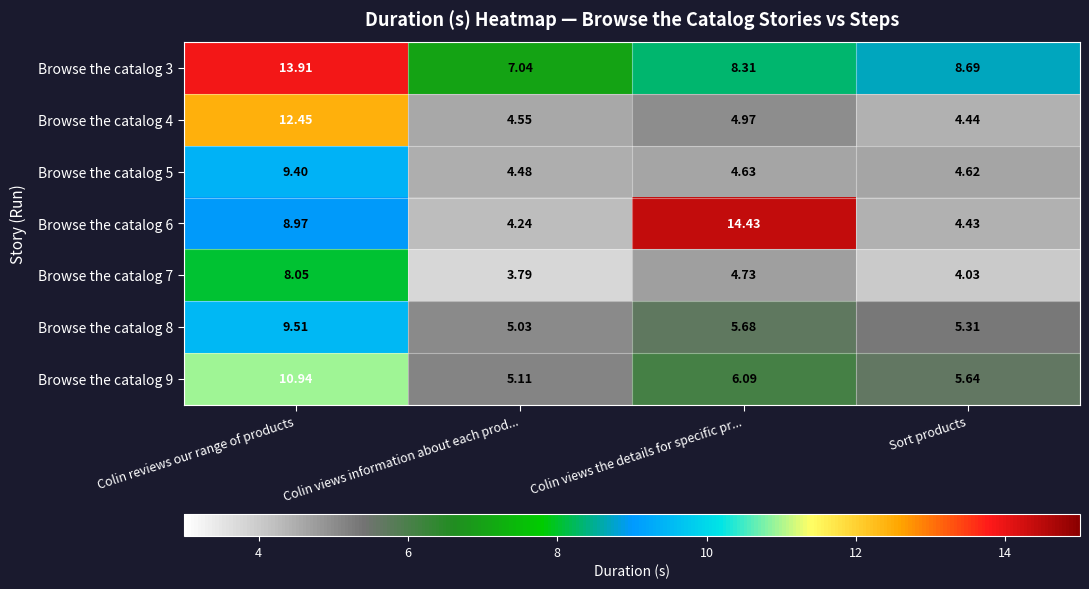

What is the spread (max minus min) of values at Colin reviews our range of products?

5.9